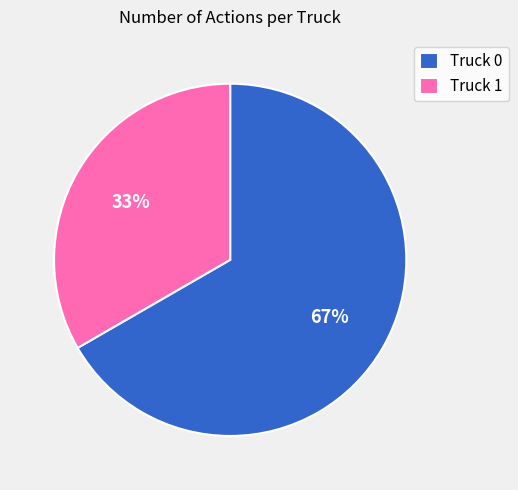

Between Truck 0 and Truck 1, which is larger?

Truck 0